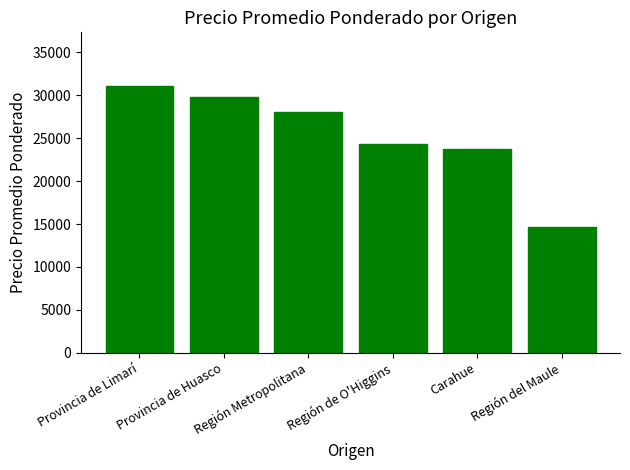

What is the value of the 1st bar from the left?

31125.0